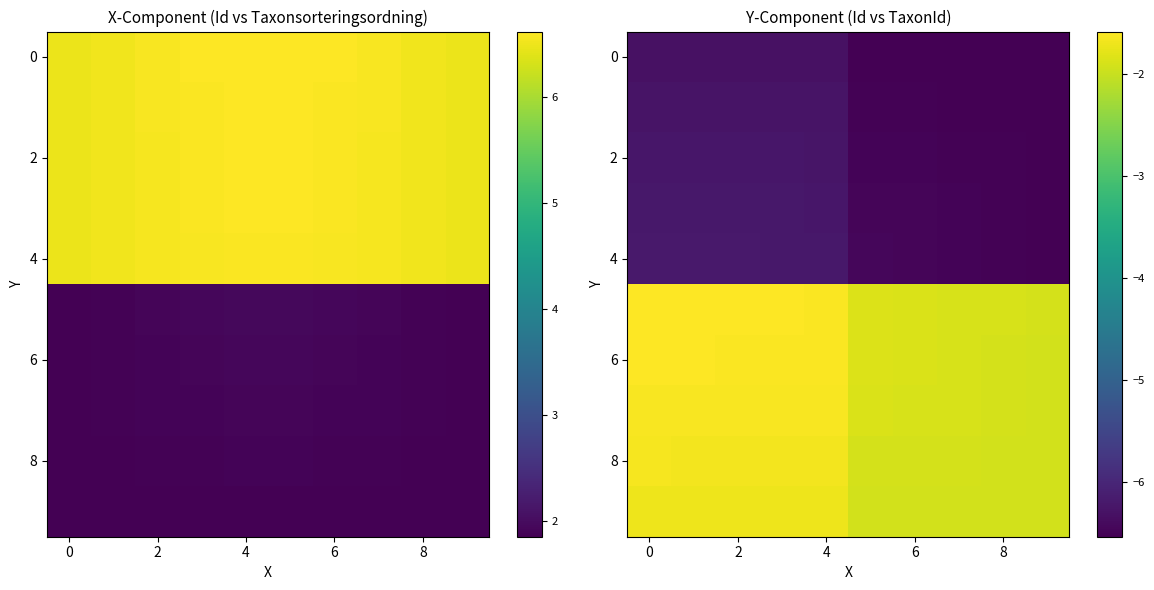

The row_5 series shows -1.6 at 4. True or false?

True